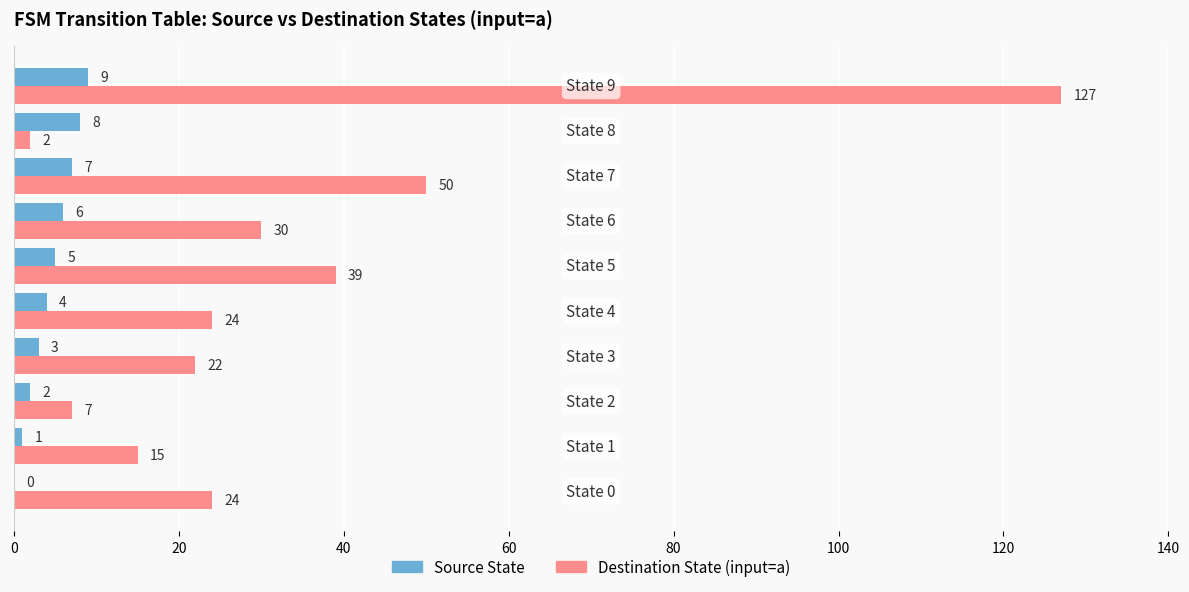

What is the greatest value displayed?

127